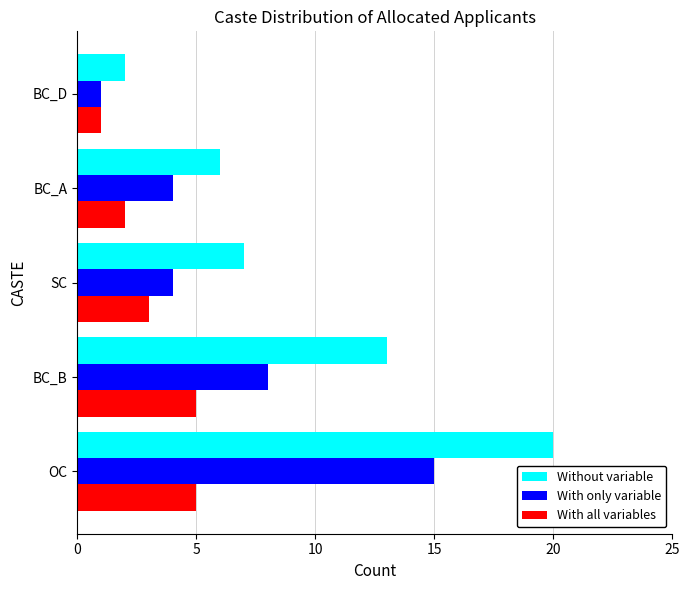

How many With all variables values are between 2 and 5?

4